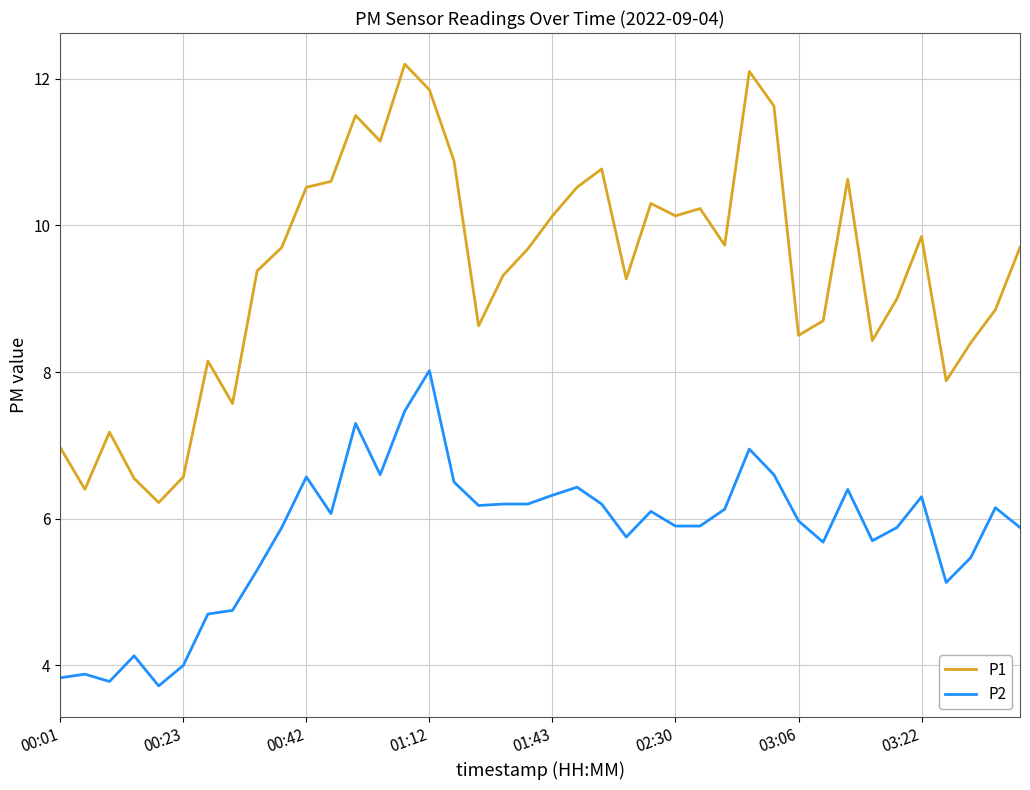

What is the difference between the maximum and minimum values in the P2 series?

4.3